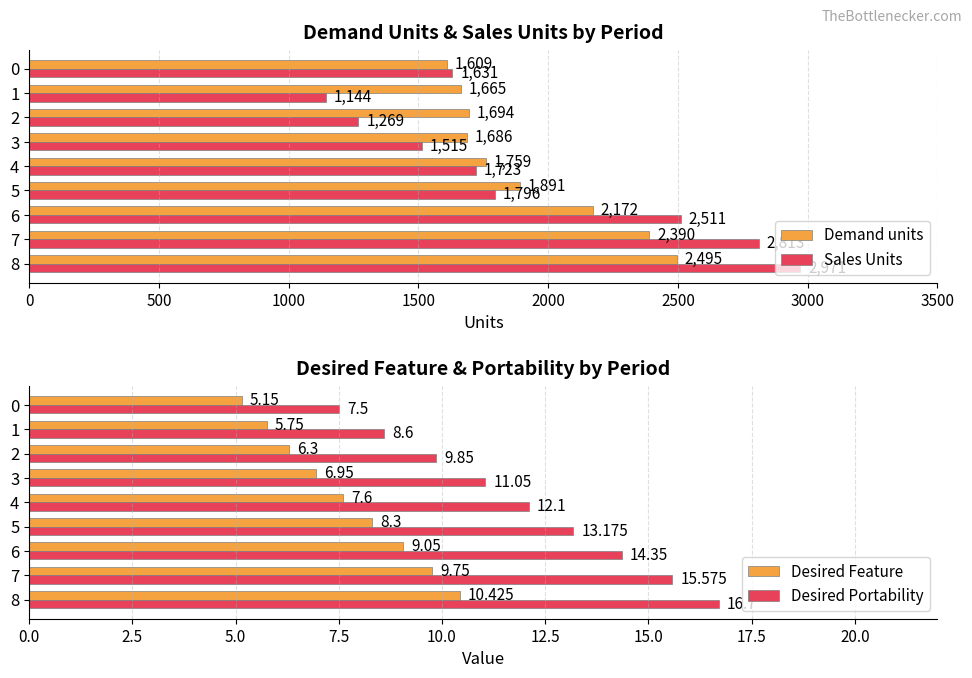

Which series has the largest total across all categories?

Sales Units